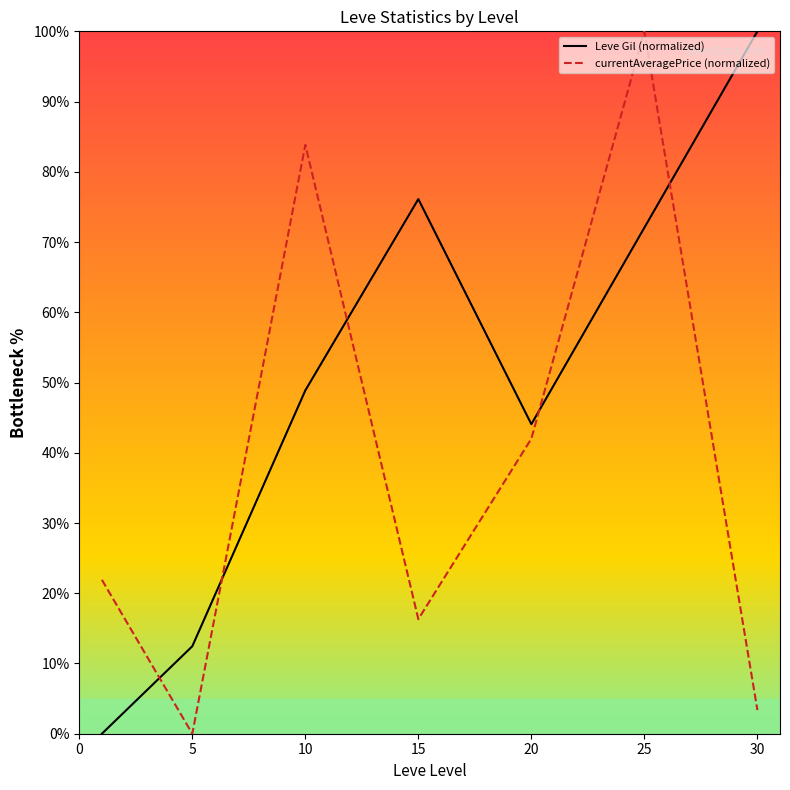

How many times do Leve Gil (normalized) and currentAveragePrice (normalized) cross each other?

5